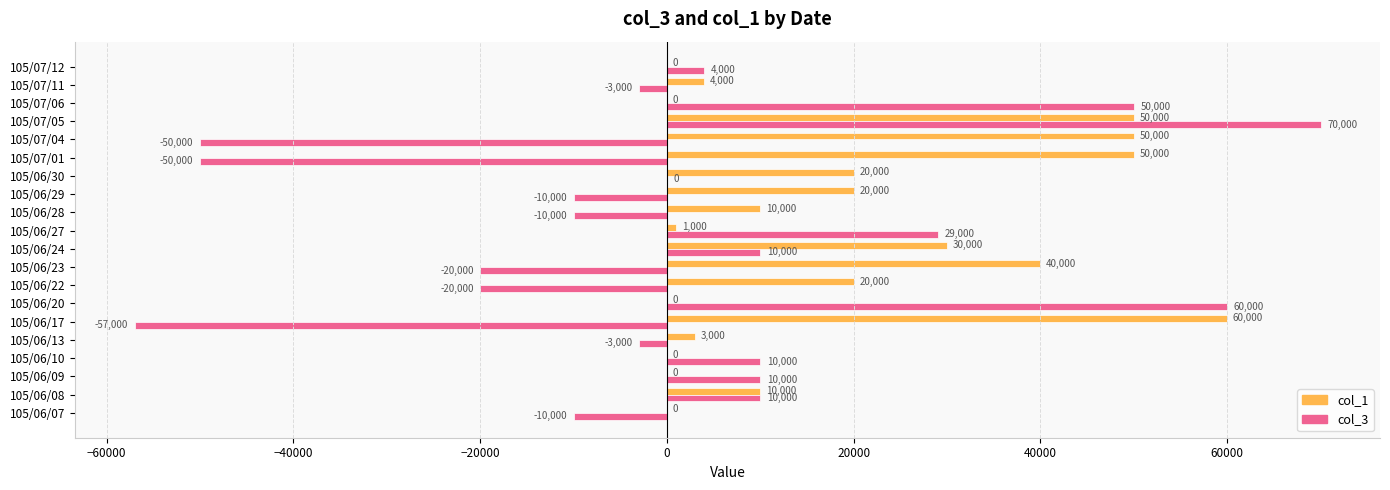

Is it true that col_3 equals -4564 at 105/06/23?

False